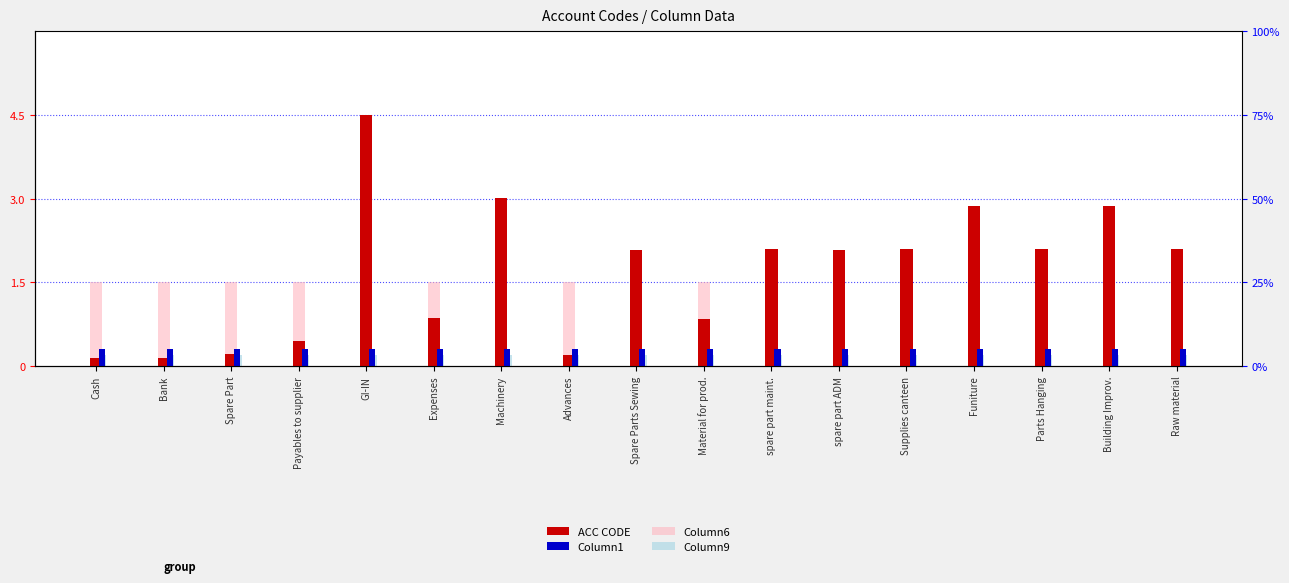

The Column6 series shows 1.5 at Bank. True or false?

True